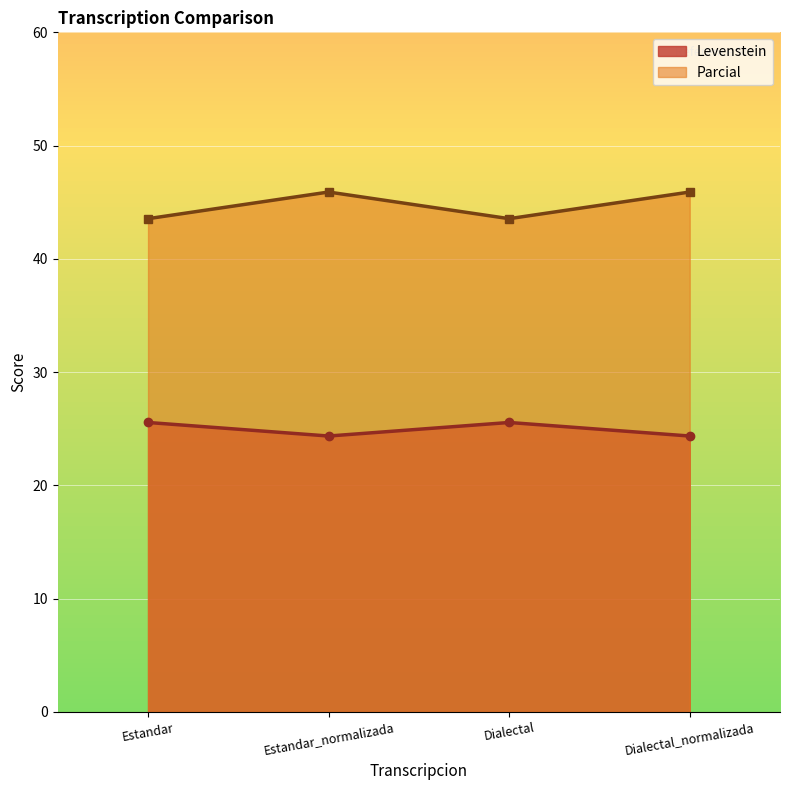

Reading left to right, list all the values displayed in this chart.

Levenstein: Estandar=25.6	Estandar_normalizada=24.4	Dialectal=25.6	Dialectal_normalizada=24.4
Parcial: Estandar=43.5	Estandar_normalizada=45.9	Dialectal=43.5	Dialectal_normalizada=45.9